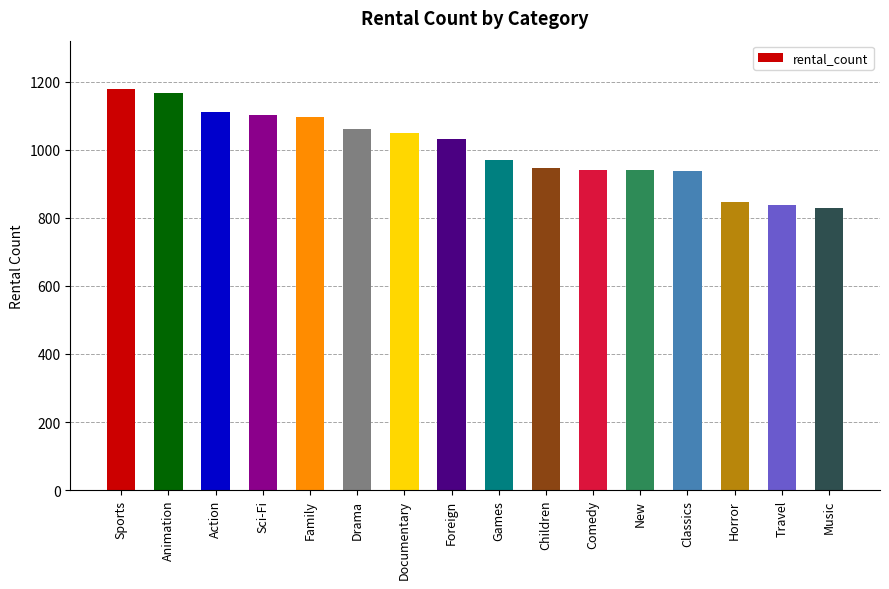

What is the approximate value at Drama?

1060